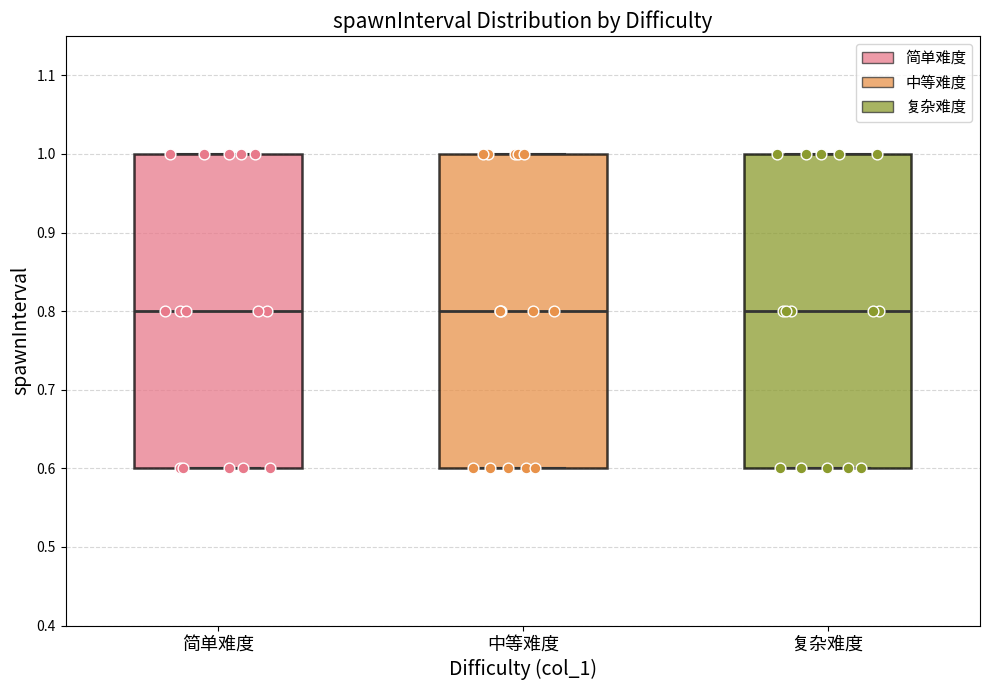

Reading left to right, transcribe this box plot: for each box, give where its median line is, the range the box spans, and where its two whiskers end, as read against the y-axis. The values are not printed on the chart, so give them approximately, as read against the axis.

简单难度: median 0.8, box 0.6 to 1.0, whiskers 0.6 to 1.0
中等难度: median 0.8, box 0.6 to 1.0, whiskers 0.6 to 1.0
复杂难度: median 0.8, box 0.6 to 1.0, whiskers 0.6 to 1.0